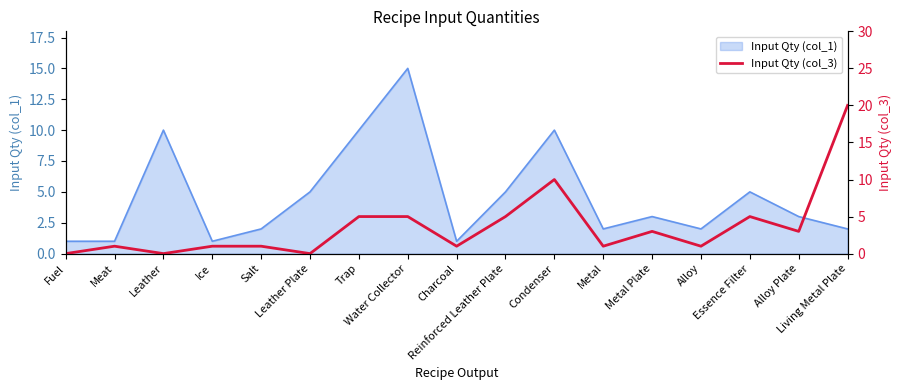

What is the label of the 14th point from the right?

Ice